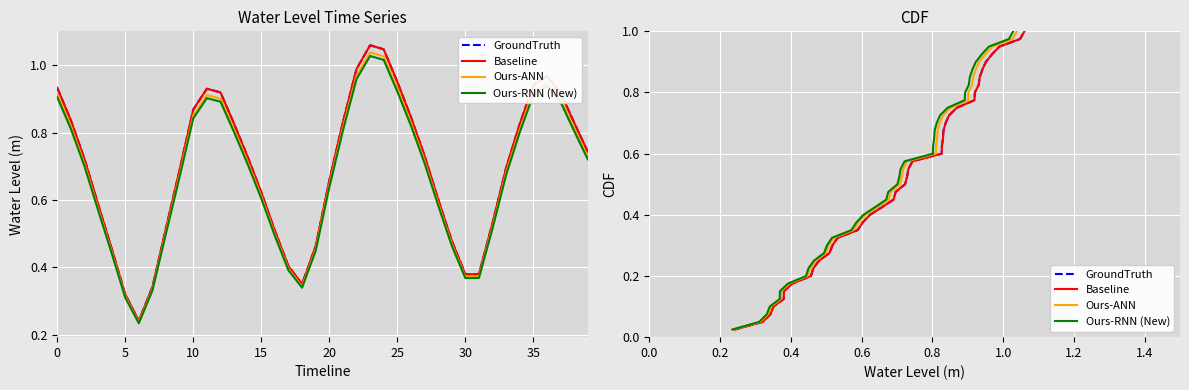

Which series has the largest range (max minus min)?

GroundTruth